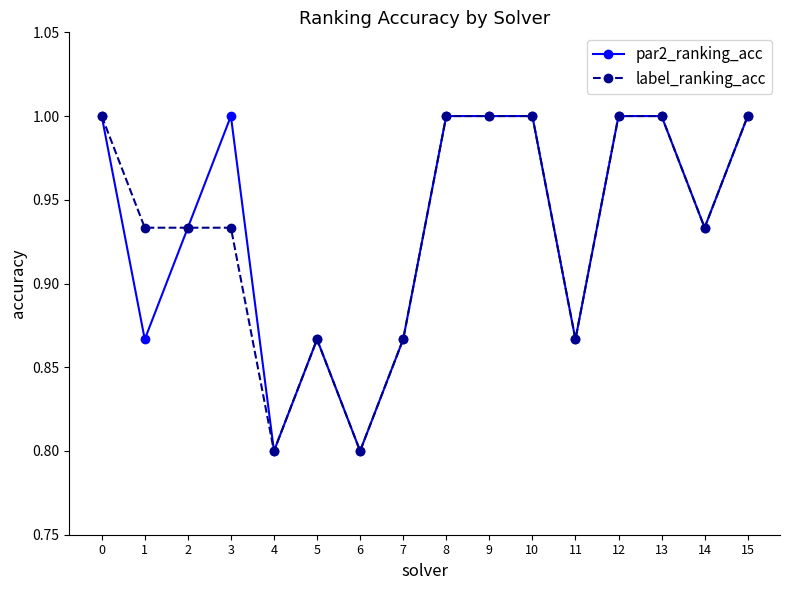

What is the maximum value for label_ranking_acc?

1.0